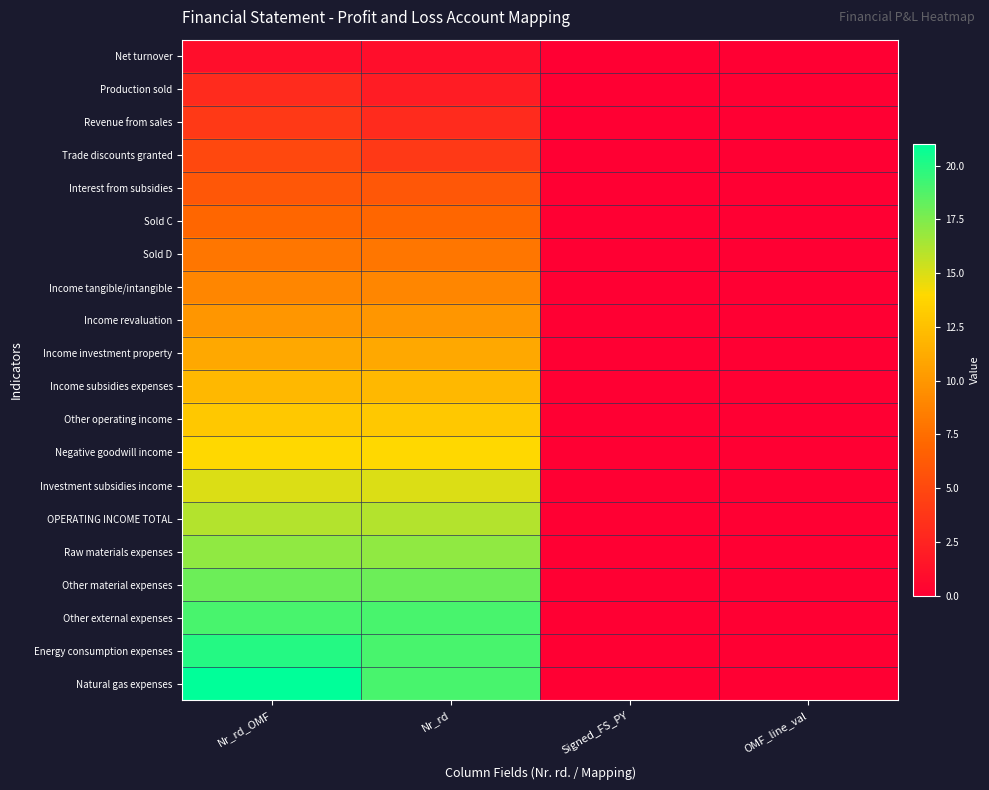

List the series in order of their peak value, highest first.

Natural gas expenses, Energy consumption expenses, Other external expenses, Other material expenses, Raw materials expenses, OPERATING INCOME TOTAL, Investment subsidies income, Negative goodwill income, Other operating income, Income subsidies expenses, Income investment property, Income revaluation, Income tangible/intangible, Sold D, Sold C, Interest from subsidies, Trade discounts granted, Revenue from sales, Production sold, Net turnover